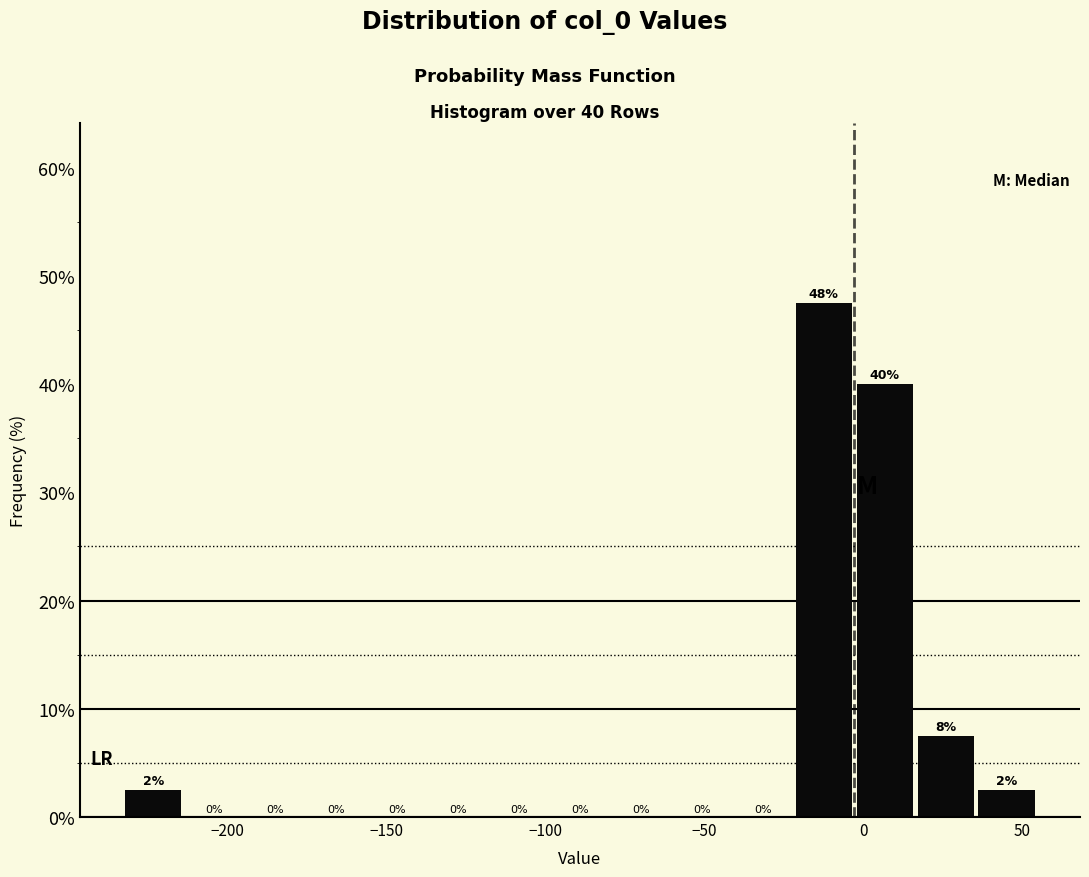

Read against the x-axis, roughly where is the centre of the tallest bar?

-10